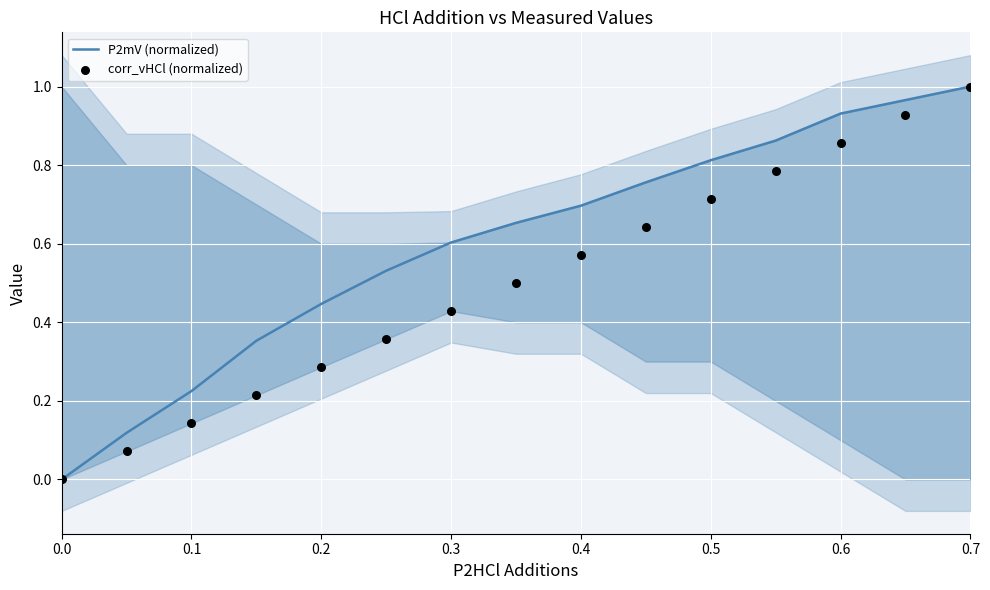

Which series reaches the minimum Y coordinate?

P2mV (normalized)